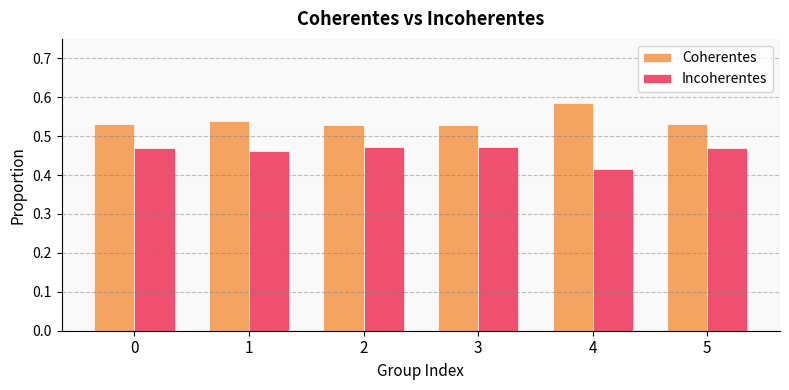

True or false: Incoherentes has a value of 0.3 at 2.

False